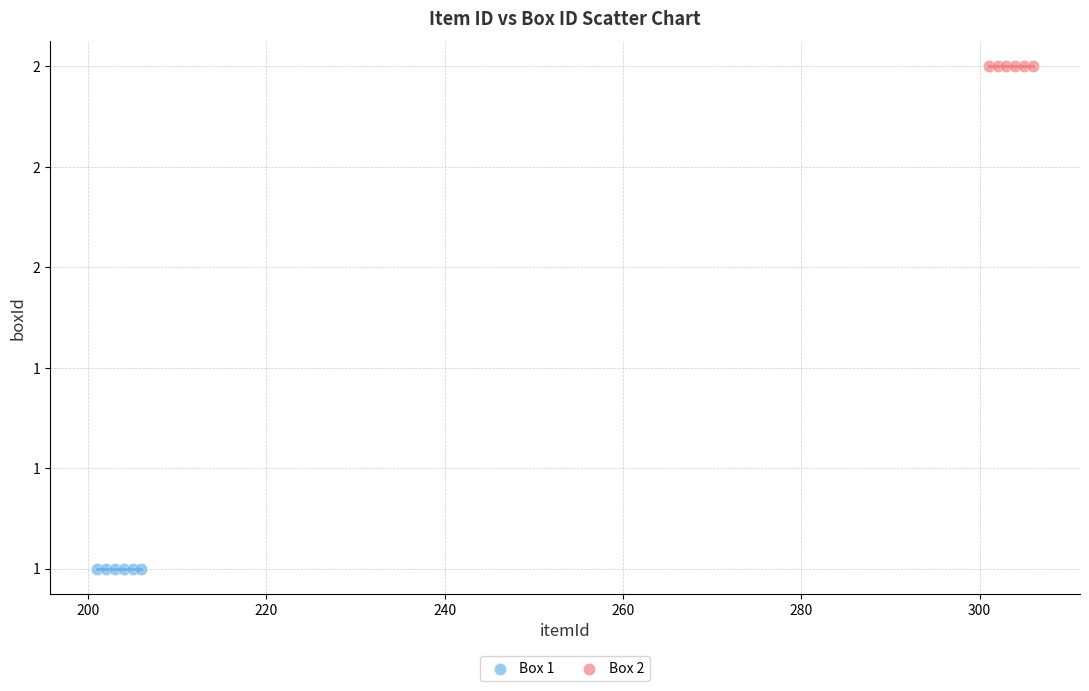

Which series contains the highest Y value?

Box 2